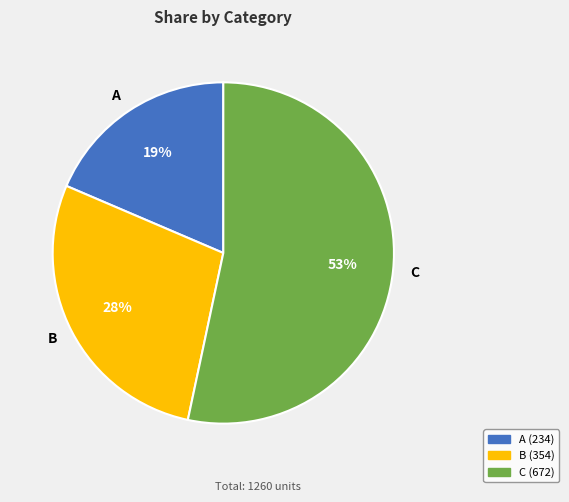

Count the number of slices in the pie.

3